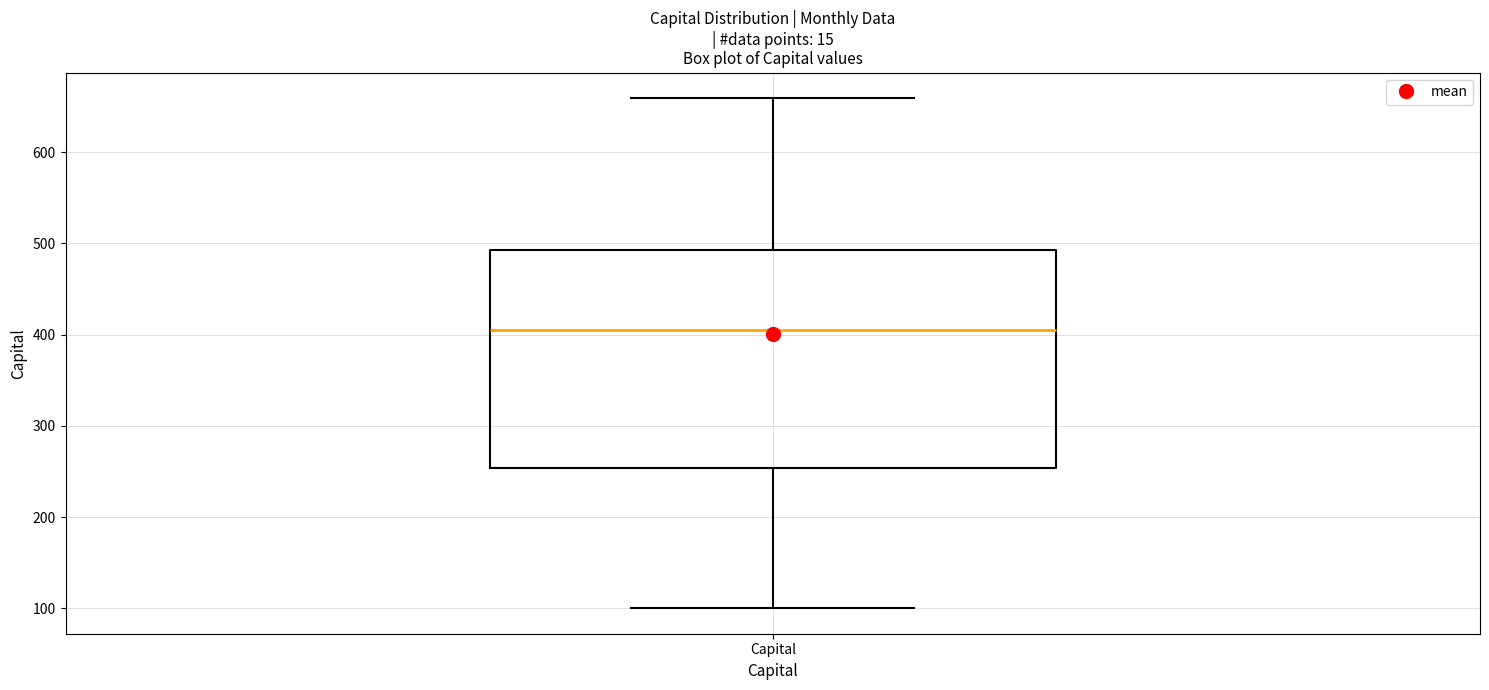

Where is the upper edge of the box for Capital on the y-axis? The values are not printed on the chart, so give them approximately, as read against the axis.

490